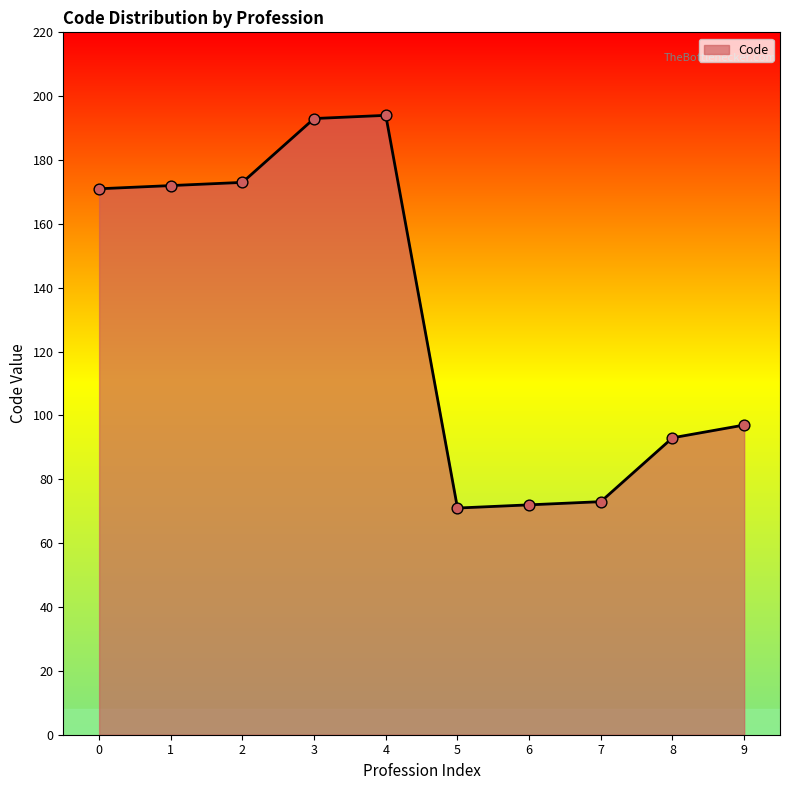

What is the change in value from 5 to 8?

+22